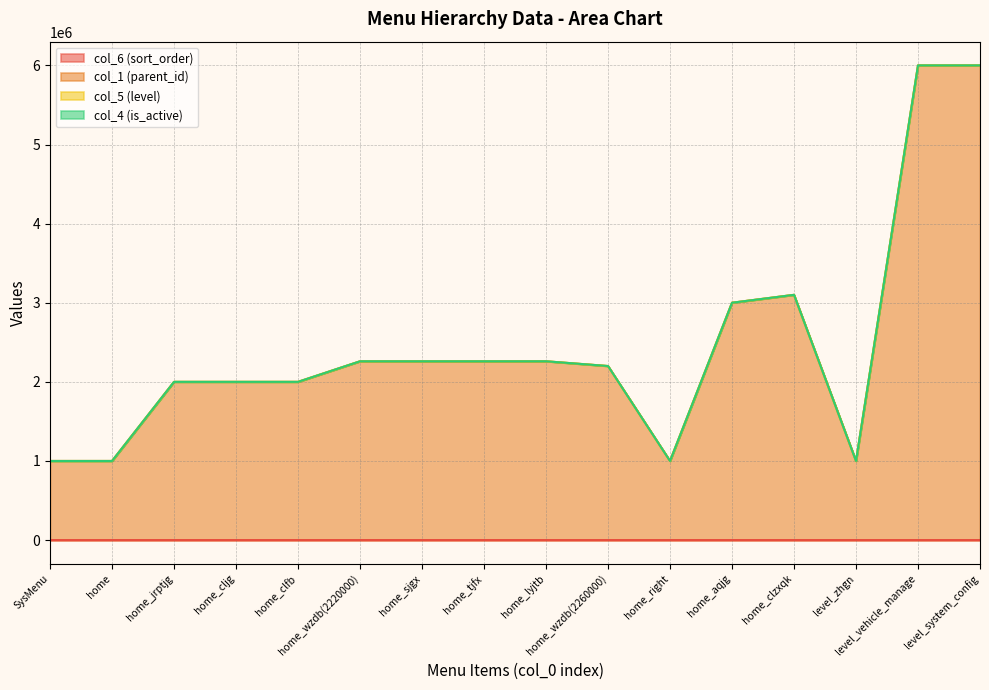

Which category has the lowest value in the col_6 (sort_order) series?

home